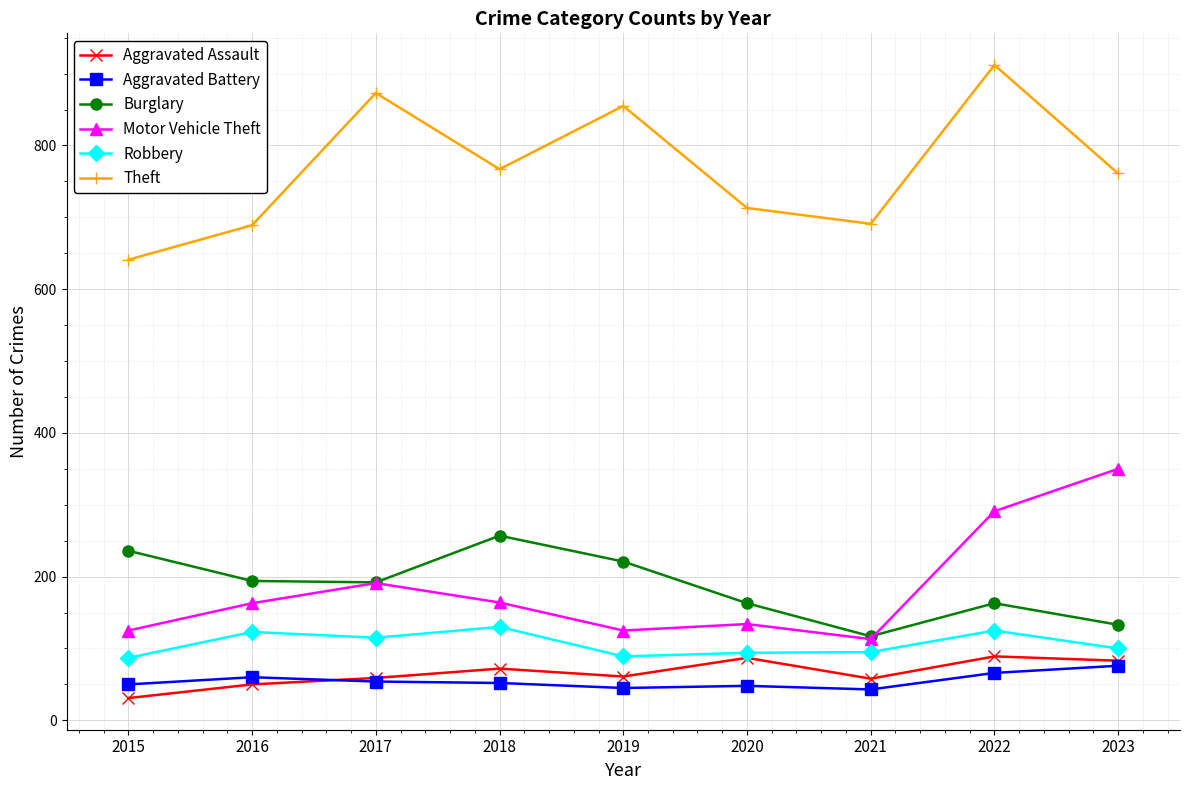

Which series has the largest range (max minus min)?

Theft